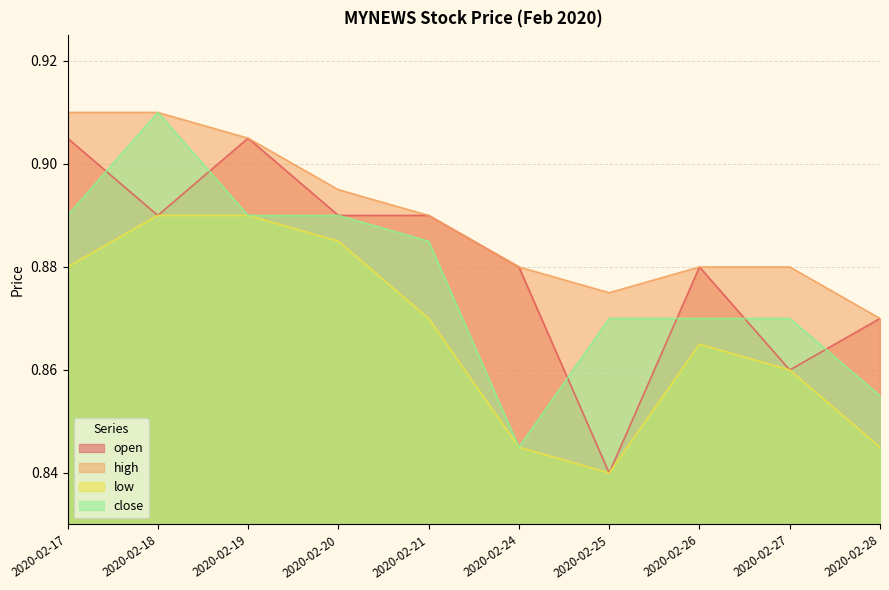

Which series changed the most between 2020-02-21 and 2020-02-28?

close